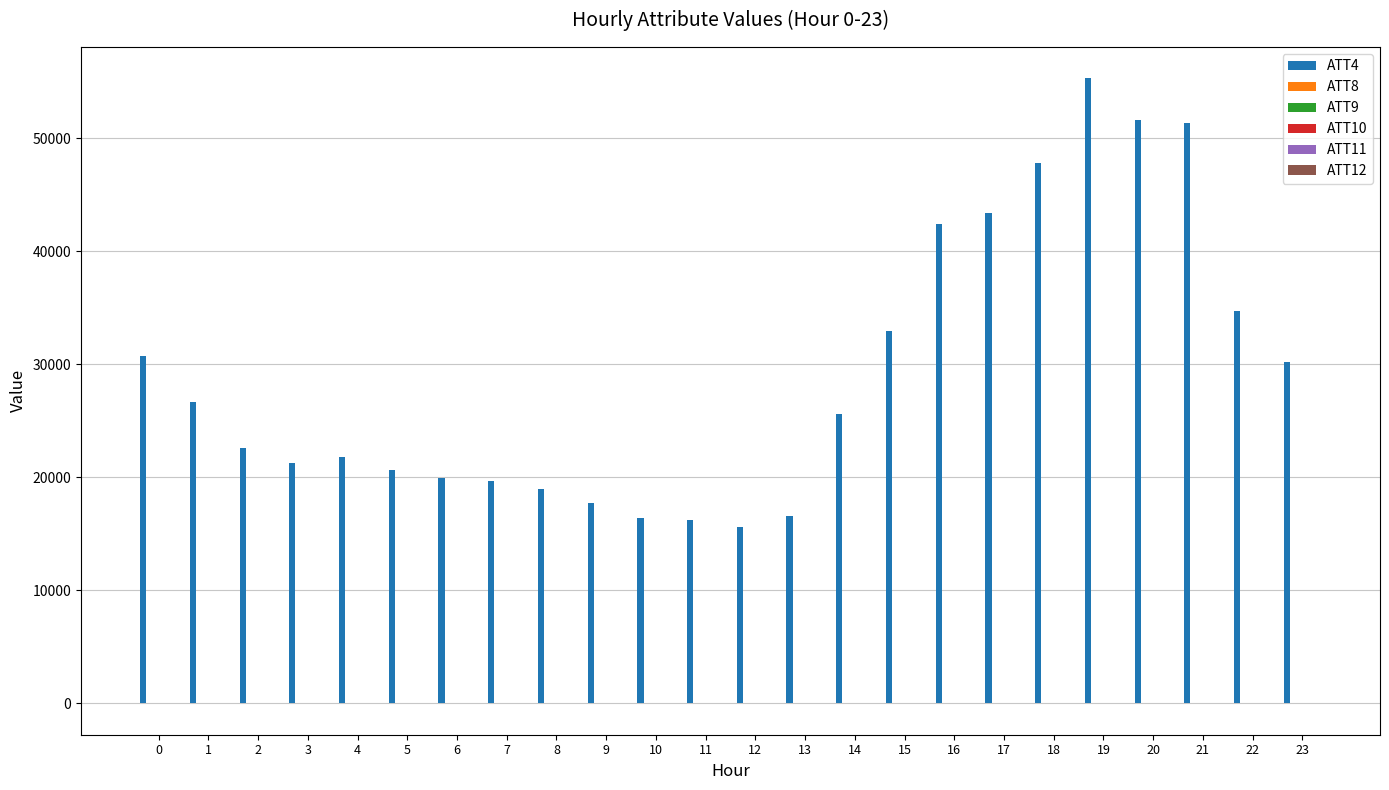

At which category is the sum across all series the highest?

19